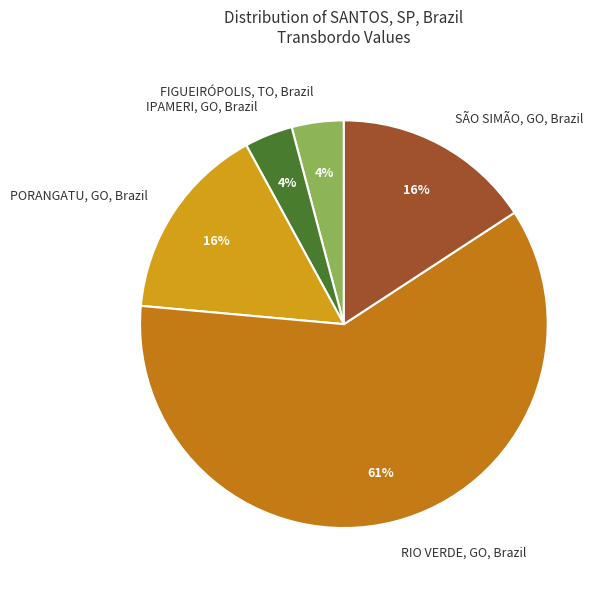

Which slice is the largest?

RIO VERDE, GO, Brazil